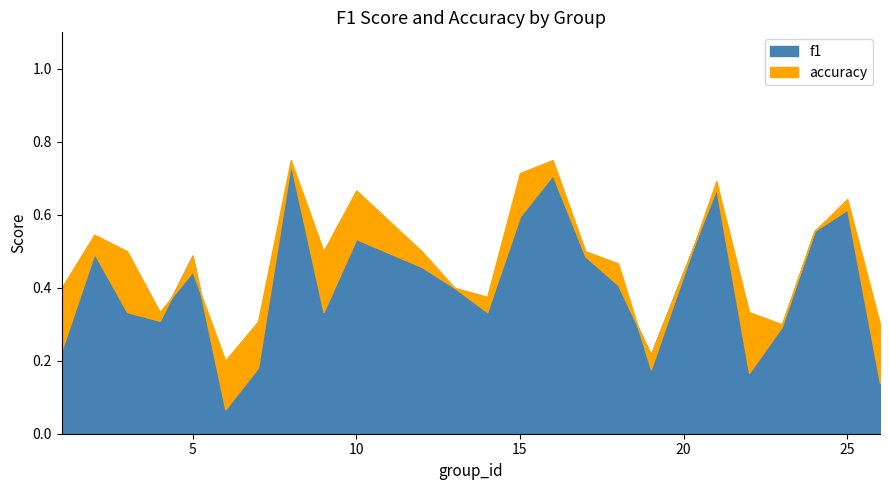

Count the number of categories in the chart.

24